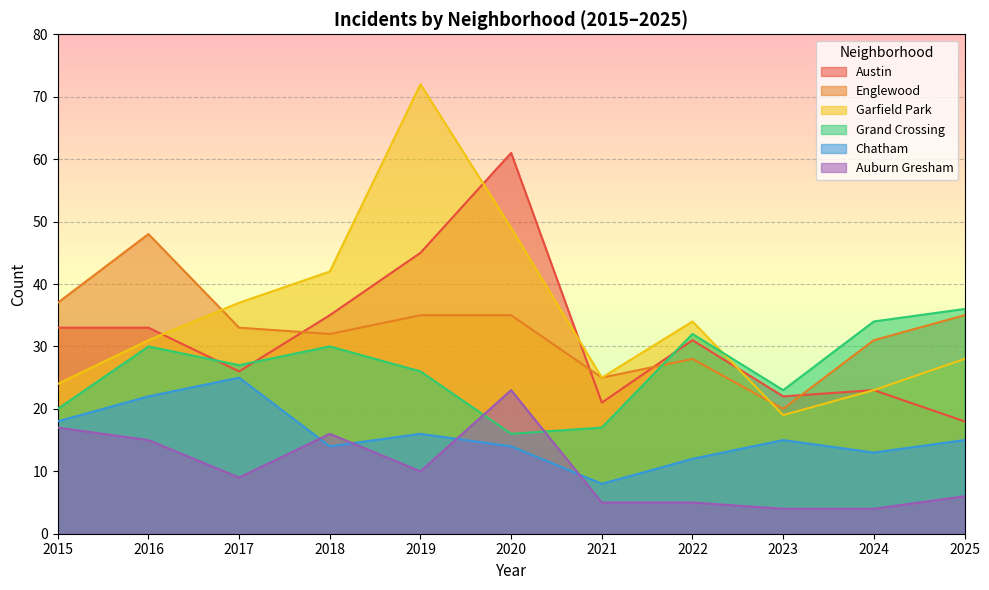

True or false: Grand Crossing has a value of 27 at 2017.

True